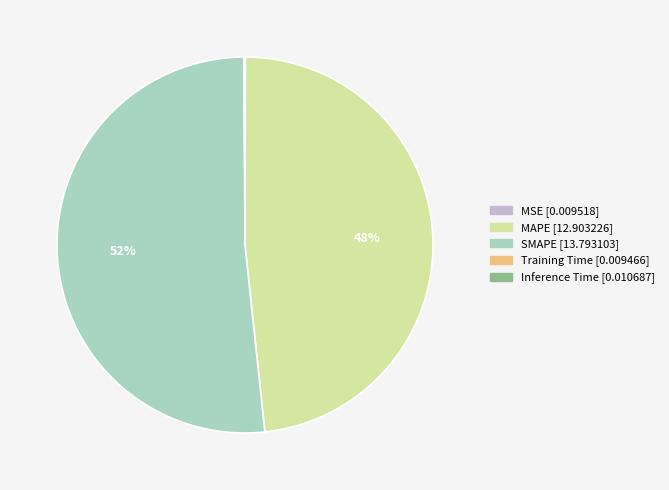

Do SMAPE and MAPE together represent more than half of the pie?

Yes